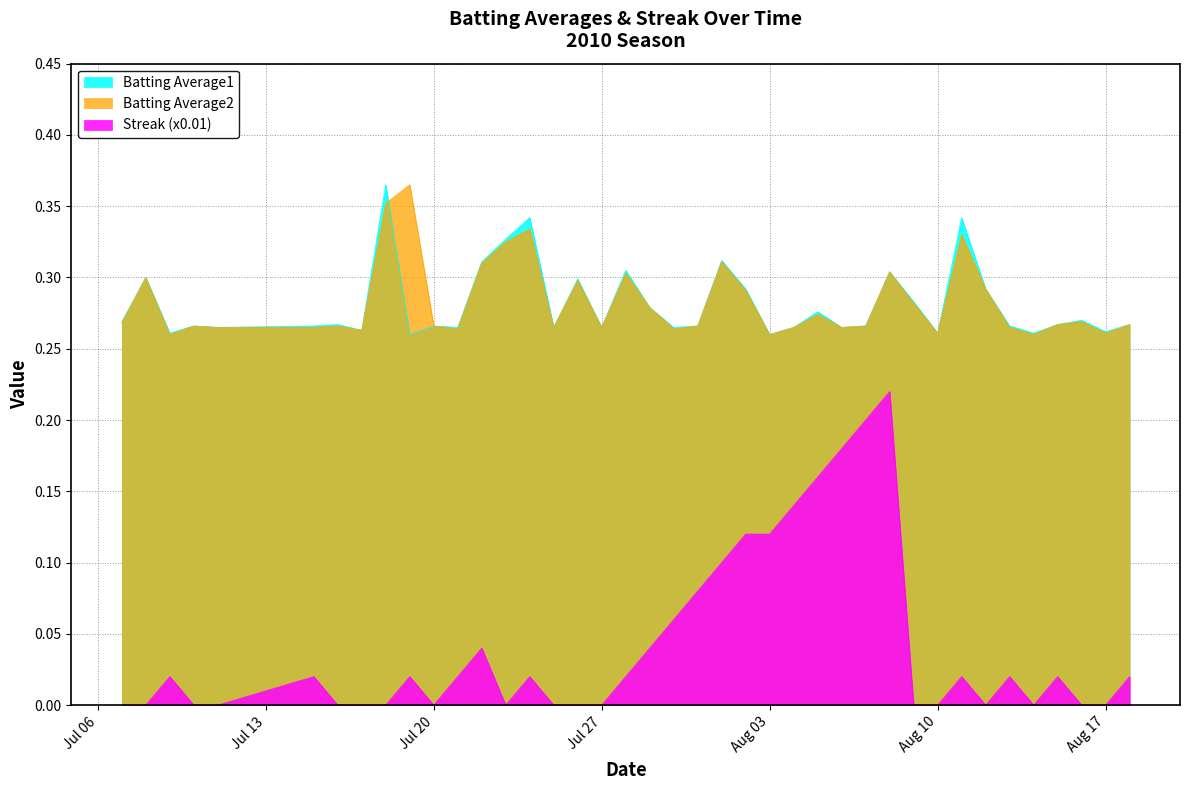

Is it true that Batting Average2 equals 0.5 at 2010-07-22?

False